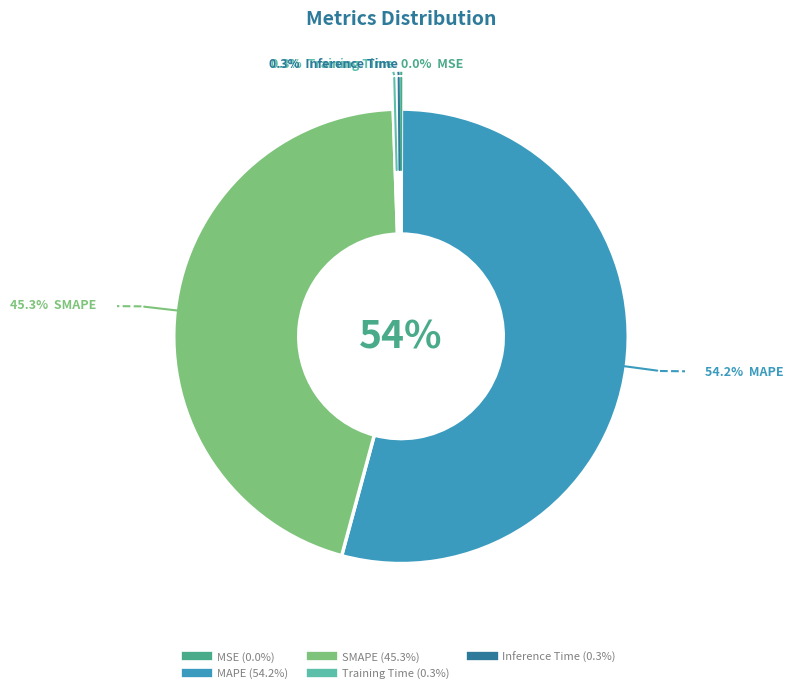

To the nearest percent, what is the difference between the largest and smallest slice percentages?

54%